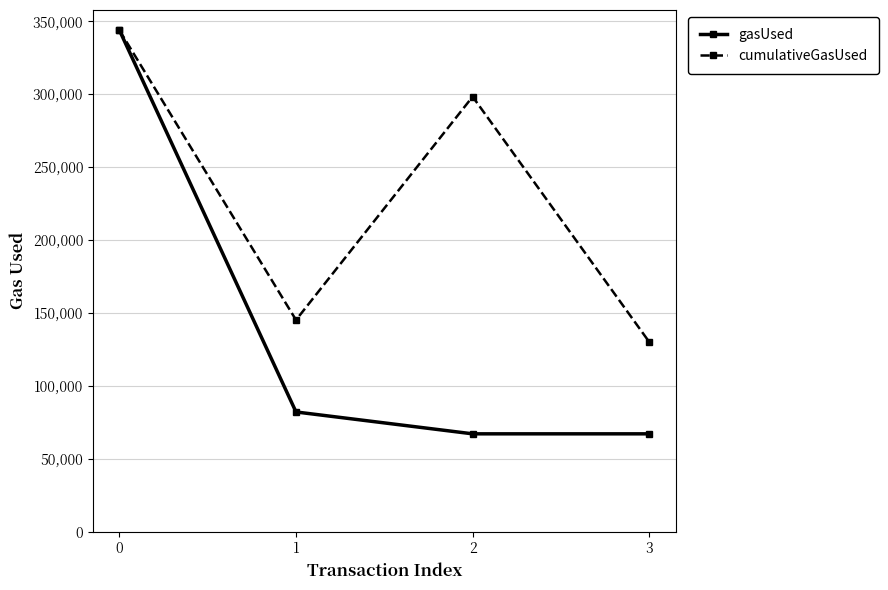

The value of gasUsed at 0 is 99513. True or false?

False